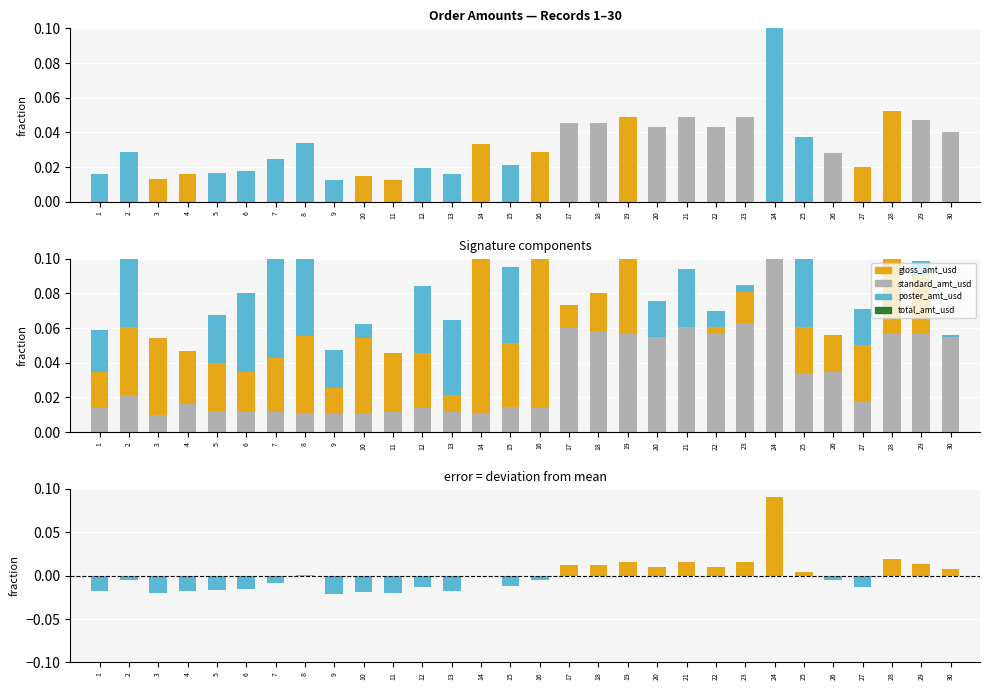

Rank the series at 6 from highest to lowest value.

poster_amt_usd, gloss_amt_usd, total_amt_usd, standard_amt_usd, total_amt_usd deviation